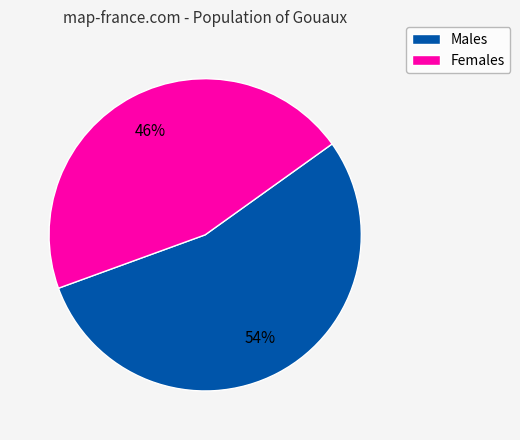

How many segments does this pie chart have?

2